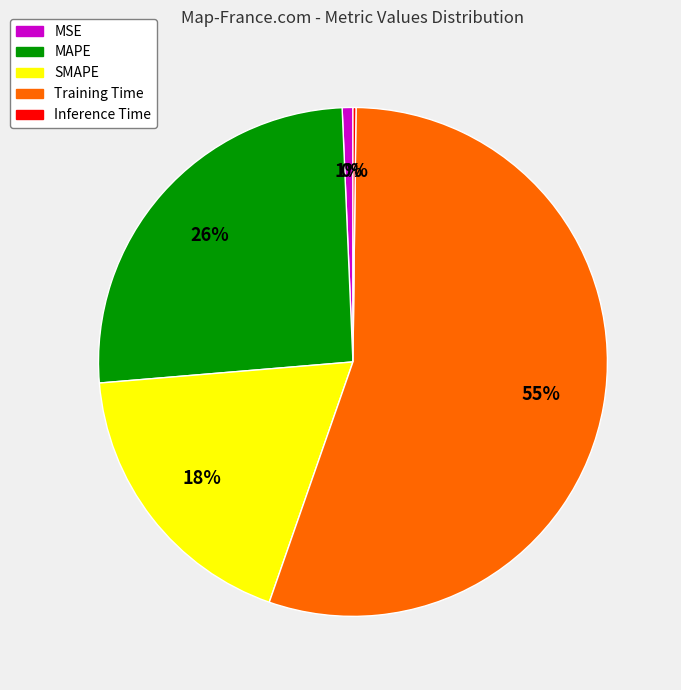

Is there a majority slice in this chart?

Yes